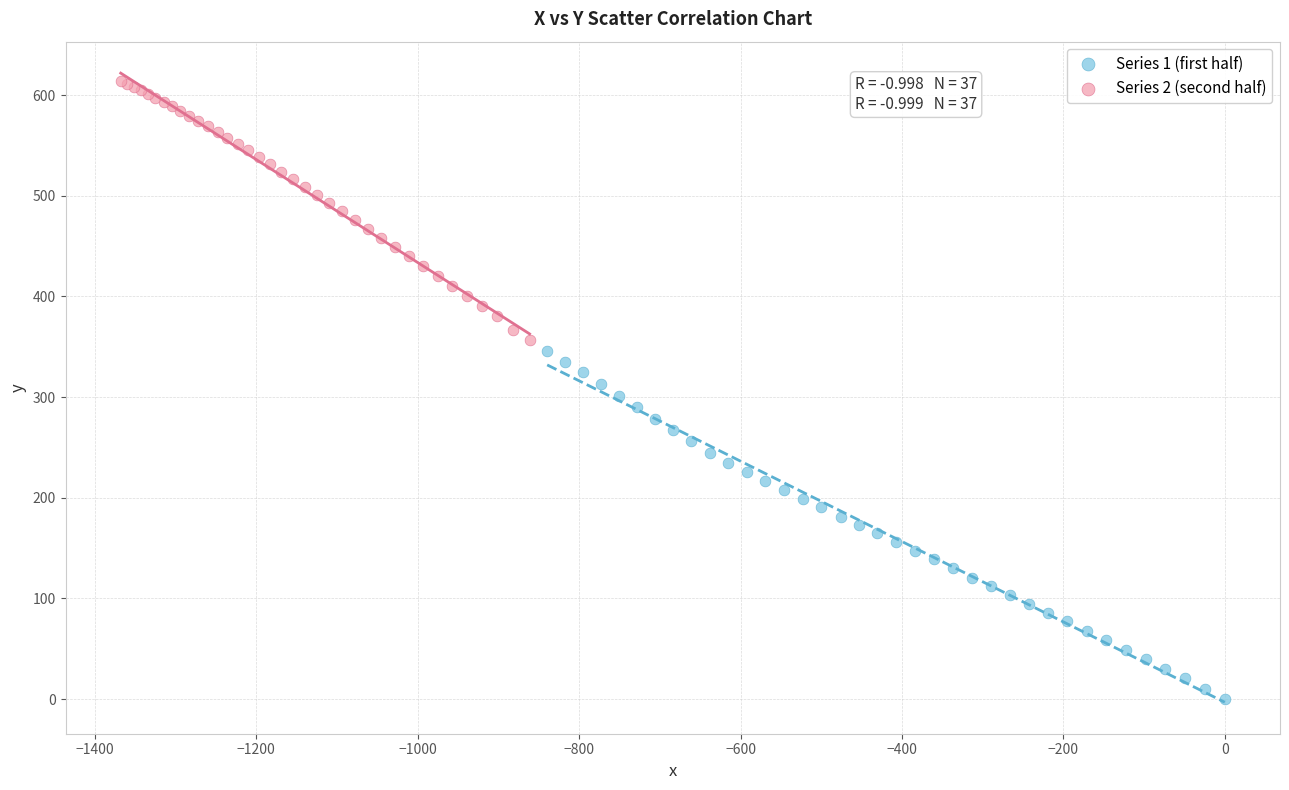

Which series reaches the maximum Y coordinate?

Series 2 (second half)